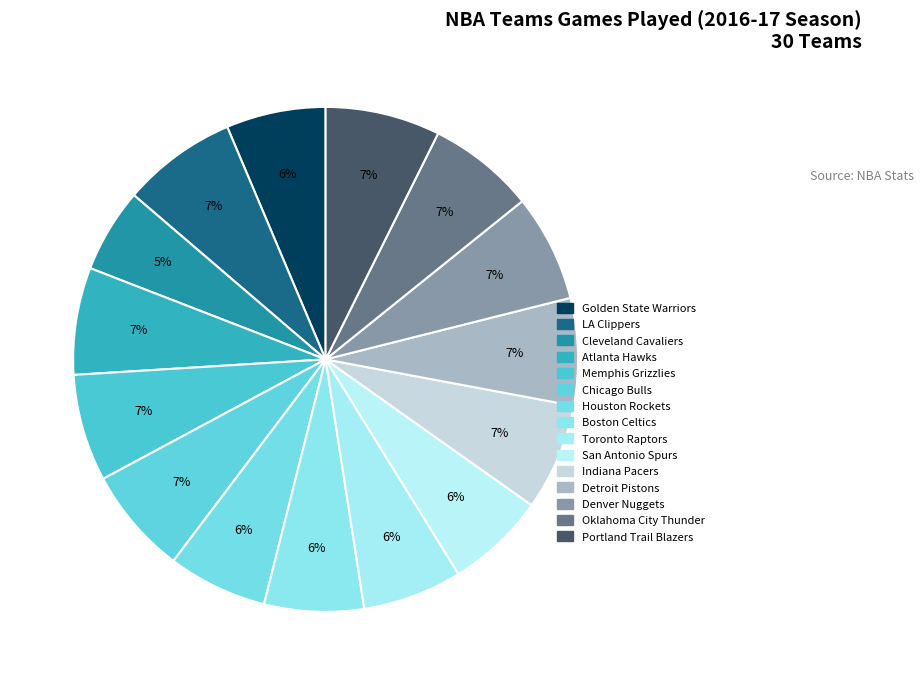

The Houston Rockets slice represents 1% of the pie. True or false?

False